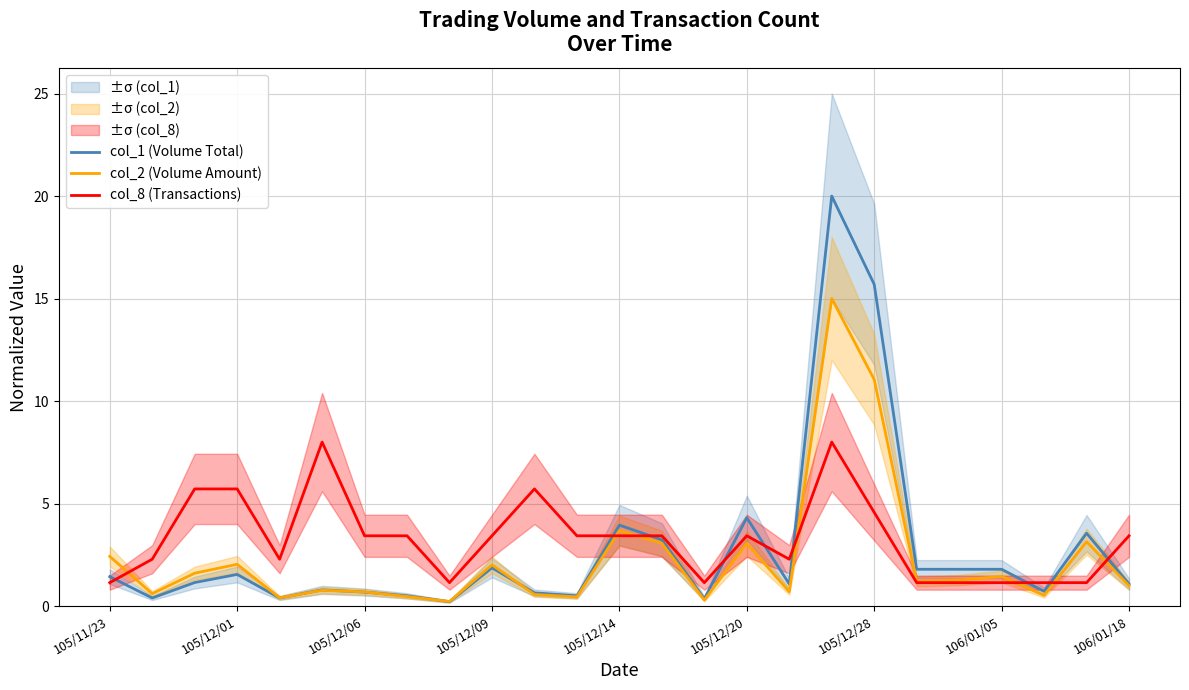

How many lines are shown in the chart?

3